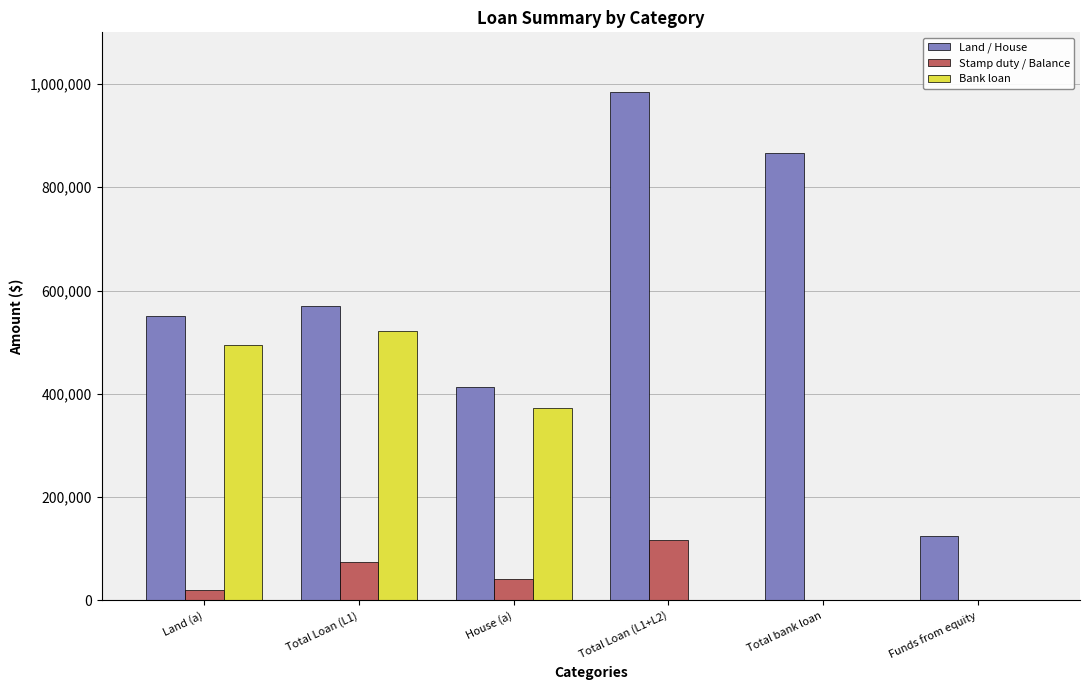

Are the bars horizontal?

No